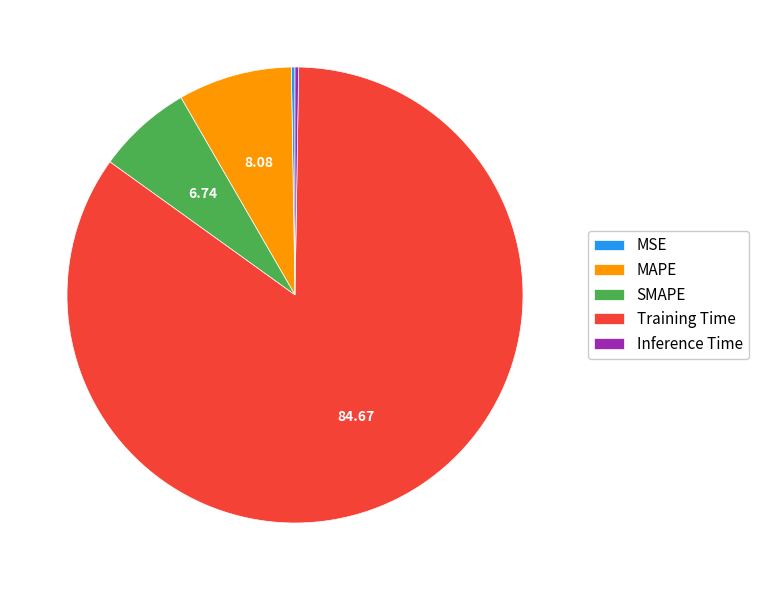

Is the sum of MAPE and SMAPE greater than half?

No